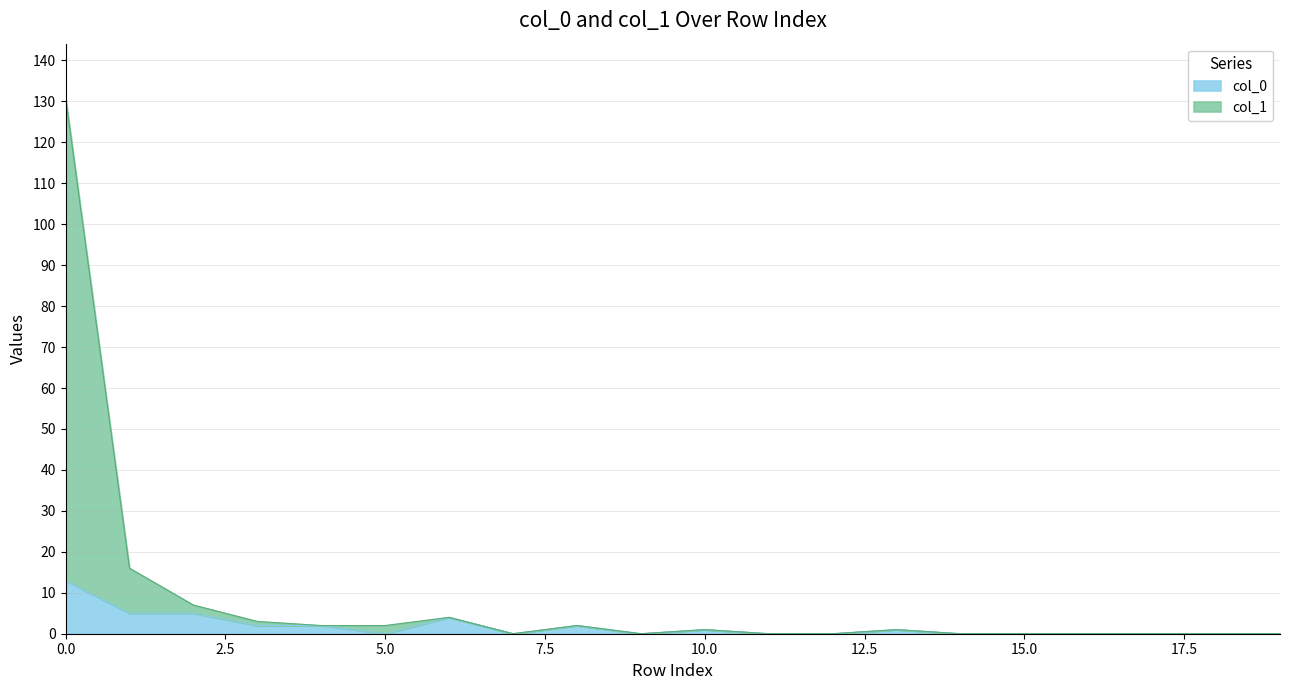

True or false: col_0 and col_1 intersect in this chart.

False